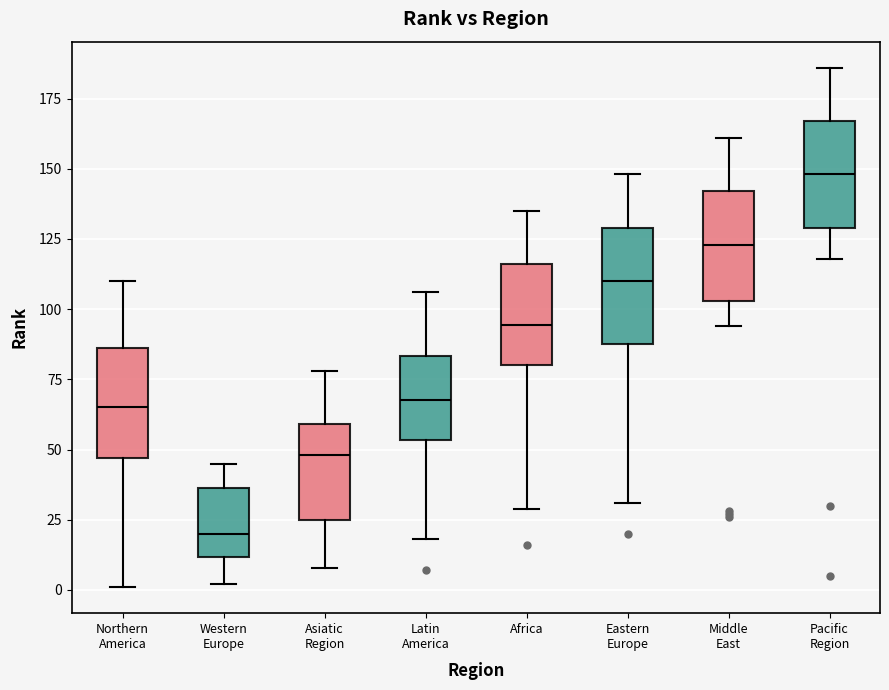

Reading left to right, read every box against the y-axis: the position of its median line, the range the box covers, and the ends of its whiskers. The values are not printed on the chart, so give them approximately, as read against the axis.

Northern America: median 65, box 45 to 85, whiskers 0 to 110
Western Europe: median 20, box 10 to 35, whiskers 0 to 45
Asiatic Region: median 50, box 25 to 60, whiskers 10 to 80
Latin America: median 70, box 55 to 85, whiskers 20 to 105
Africa: median 95, box 80 to 115, whiskers 30 to 135
Eastern Europe: median 110, box 90 to 130, whiskers 30 to 150
Middle East: median 125, box 105 to 140, whiskers 95 to 160
Pacific Region: median 150, box 130 to 165, whiskers 120 to 185